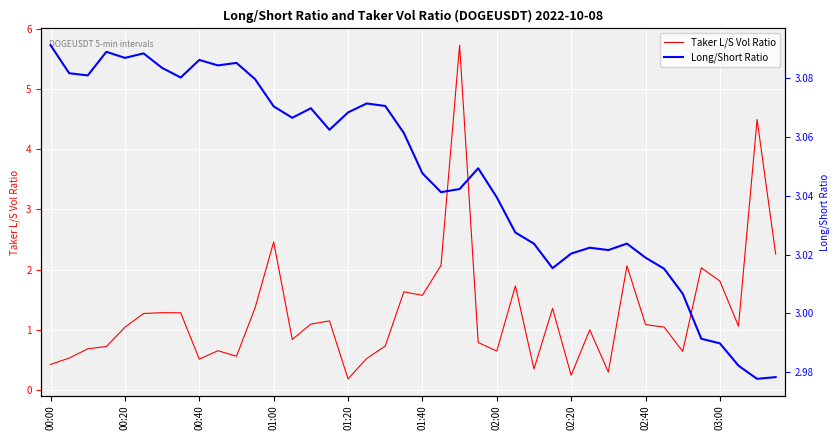

Rank the series at 33 from highest to lowest value.

Long/Short Ratio, Taker L/S Vol Ratio